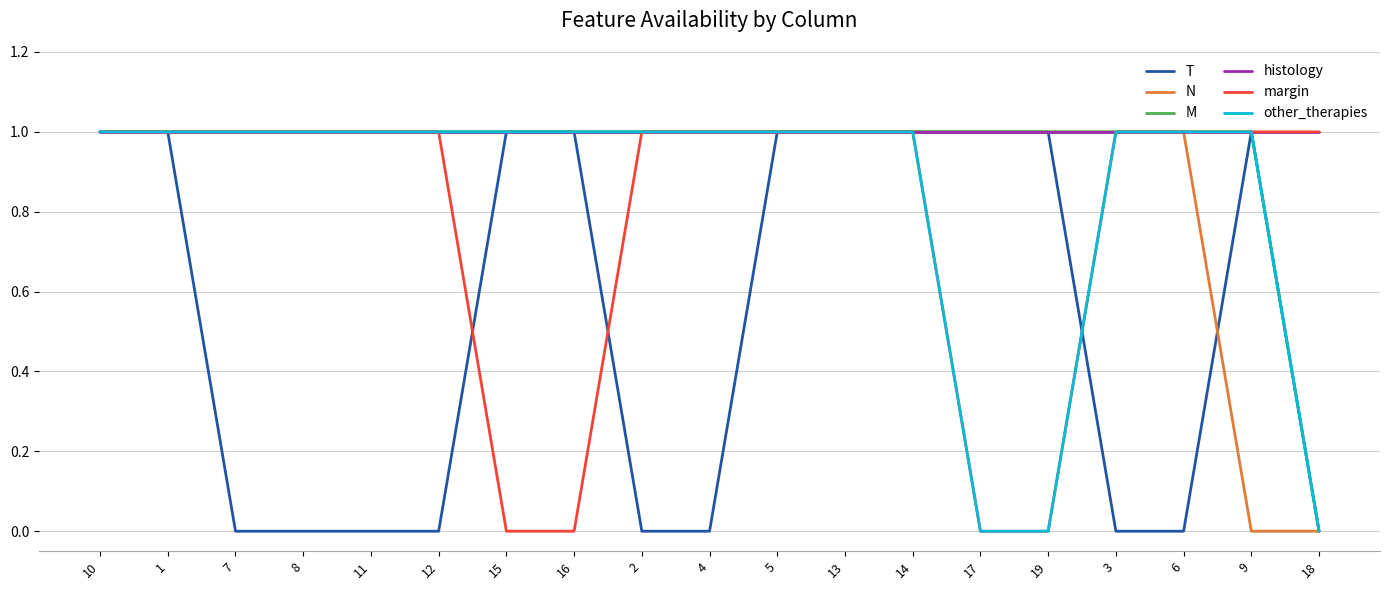

True or false: histology has a value of 2 at 13.

False